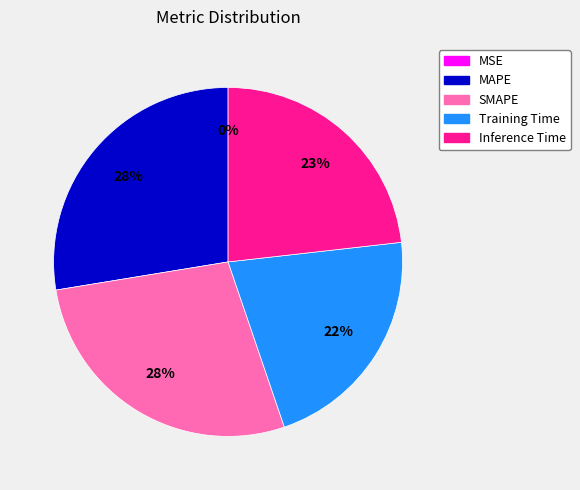

To the nearest percent, what is the difference between the largest and smallest slice percentages?

28%